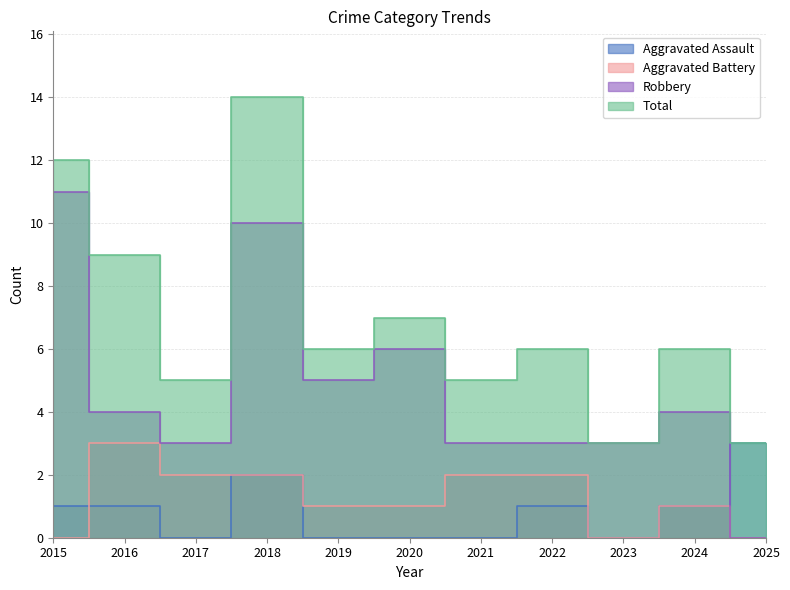

At which label does Aggravated Battery reach its peak?

2016